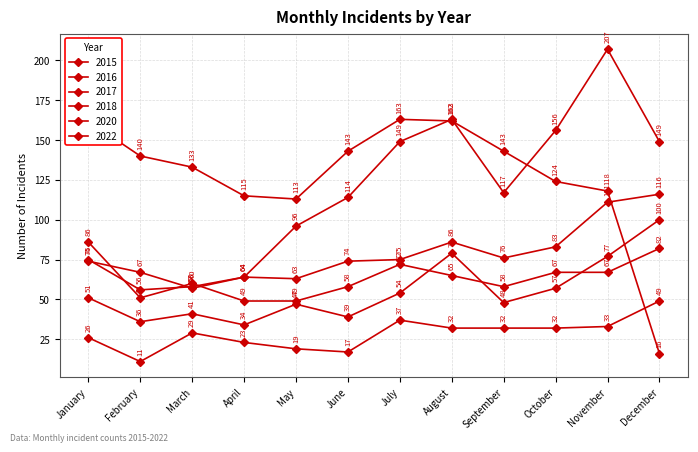

Does the chart have visible grid lines?

Yes